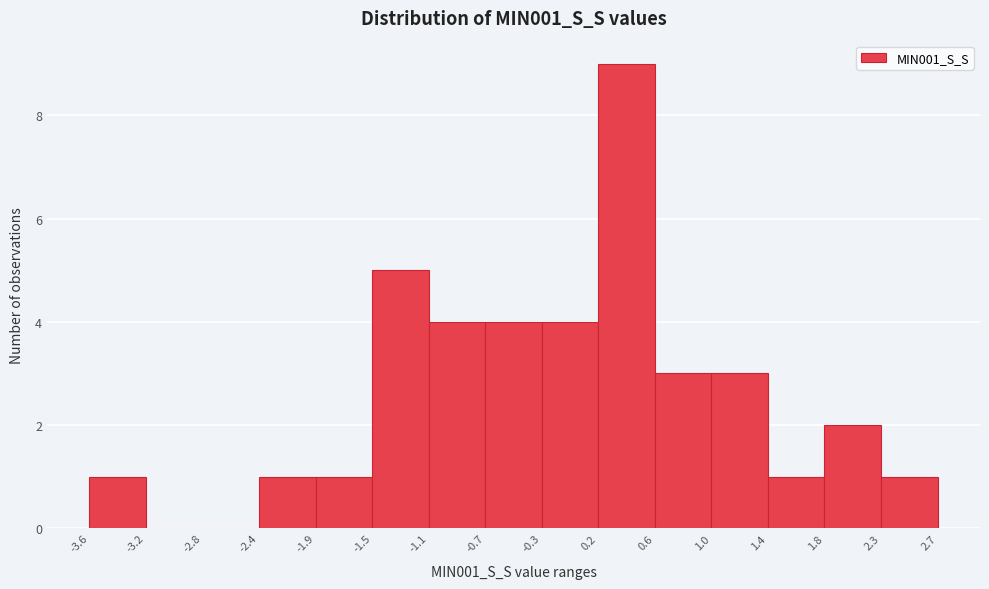

Reading left to right, list every bar in this chart as the range it spans on the x-axis followed by its height. The values are not printed on the chart, so give them approximately, as read against the axis.

-3.6 to -3.2: 1
-3.2 to -2.8: 0
-2.8 to -2.4: 0
-2.4 to -1.9: 1
-1.9 to -1.5: 1
-1.5 to -1.1: 5
-1.1 to -0.7: 4
-0.7 to -0.3: 4
-0.3 to 0.2: 4
0.2 to 0.6: 9
0.6 to 1.0: 3
1.0 to 1.4: 3
1.4 to 1.8: 1
1.8 to 2.3: 2
2.3 to 2.7: 1